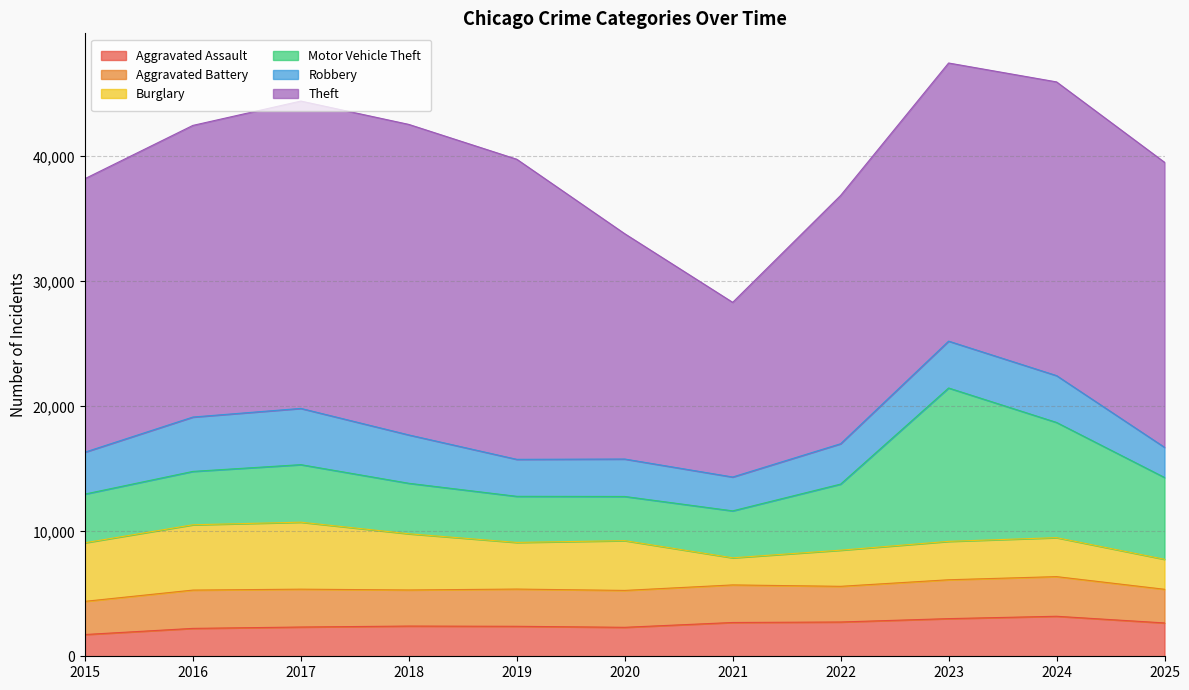

Reading right to left, list all the values displayed in this chart.

Aggravated Assault: 2025=2668	2024=3202	2023=3013	2022=2743	2021=2703	2020=2318	2019=2399	2018=2418	2017=2341	2016=2232	2015=1740
Aggravated Battery: 2025=2693	2024=3172	2023=3110	2022=2855	2021=3007	2020=2952	2019=2979	2018=2888	2017=3029	2016=3065	2015=2656
Burglary: 2025=2401	2024=3119	2023=3073	2022=2892	2021=2169	2020=3984	2019=3732	2018=4498	2017=5360	2016=5225	2015=4687
Motor Vehicle Theft: 2025=6546	2024=9218	2023=12272	2022=5288	2021=3757	2020=3534	2019=3689	2018=4039	2017=4604	2016=4271	2015=3896
Robbery: 2025=2413	2024=3748	2023=3749	2022=3230	2021=2709	2020=2996	2019=2960	2018=3869	2017=4501	2016=4350	2015=3354
Theft: 2025=22808	2024=23502	2023=22256	2022=19867	2021=13976	2020=18029	2019=24014	2018=24848	2017=24592	2016=23337	2015=21884